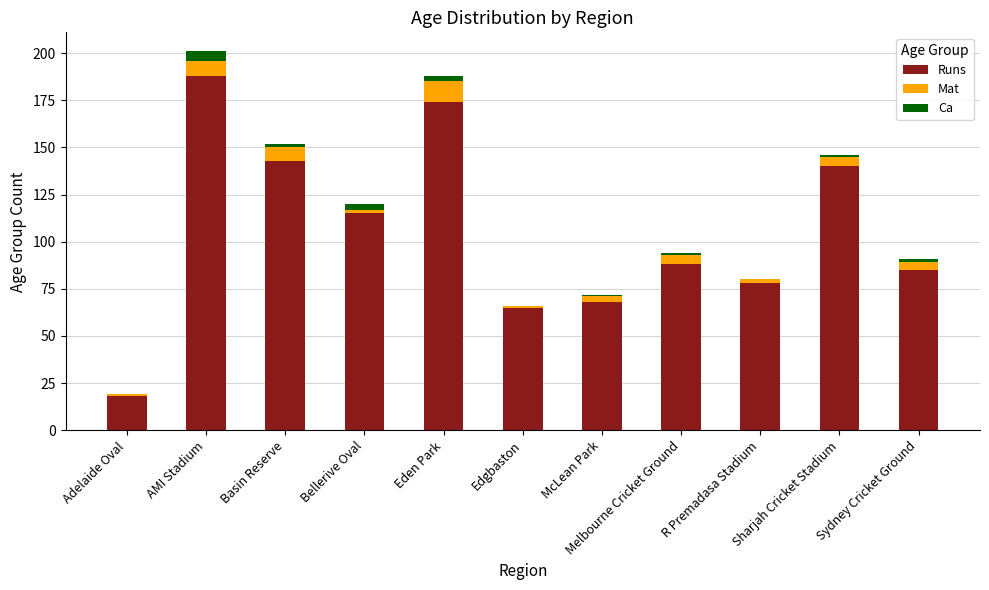

At which category is the sum across all series the highest?

AMI Stadium